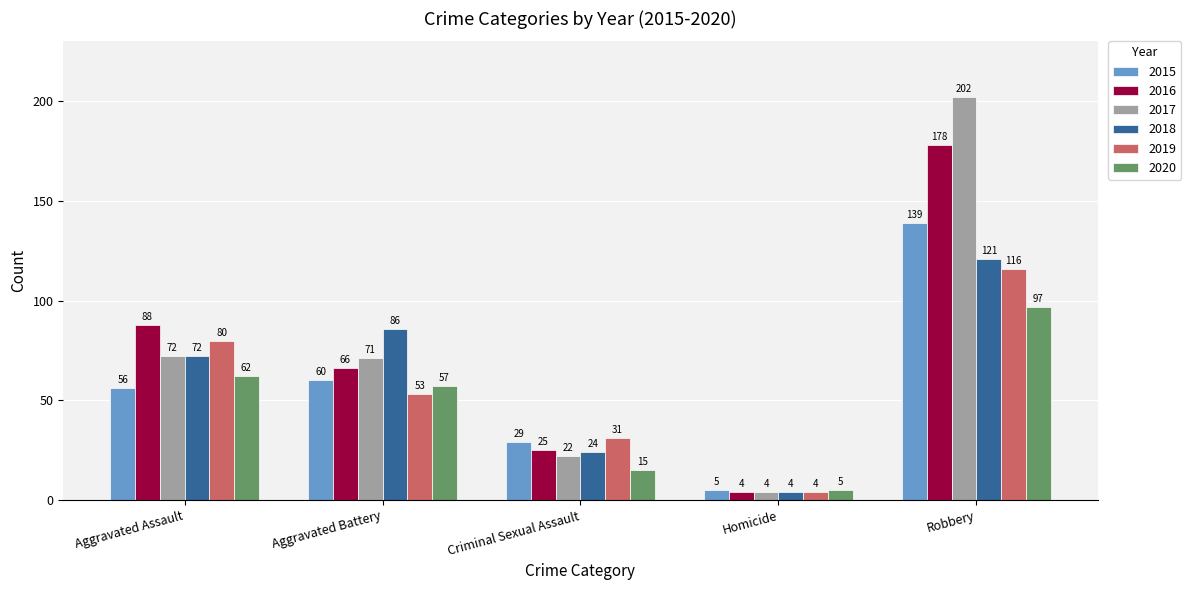

Where is 2015 nearest to the value 72?

Aggravated Battery